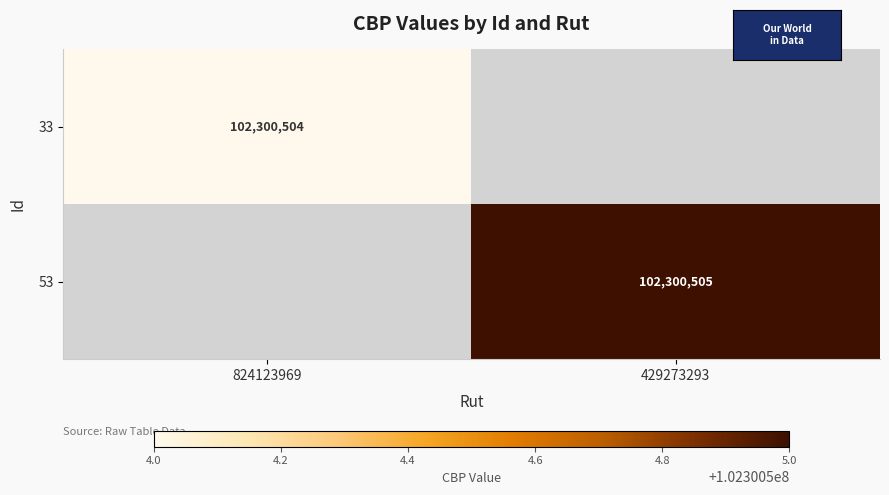

At how many categories does at least one series exceed 94289352?

2